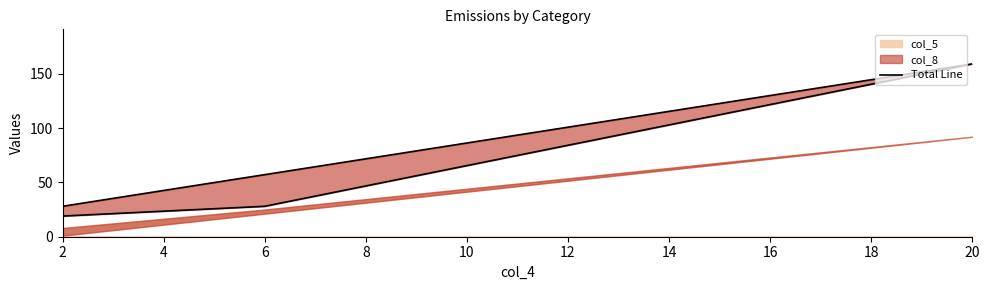

True or false: the data shows 6 at 2.

False